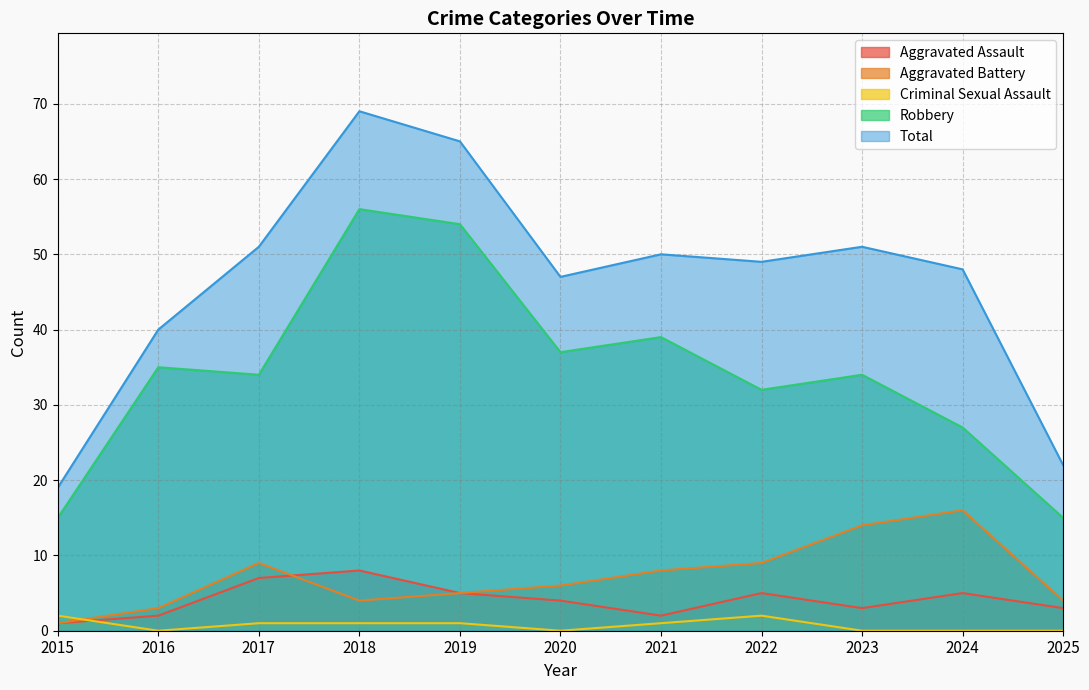

True or false: Total and Aggravated Assault intersect in this chart.

False